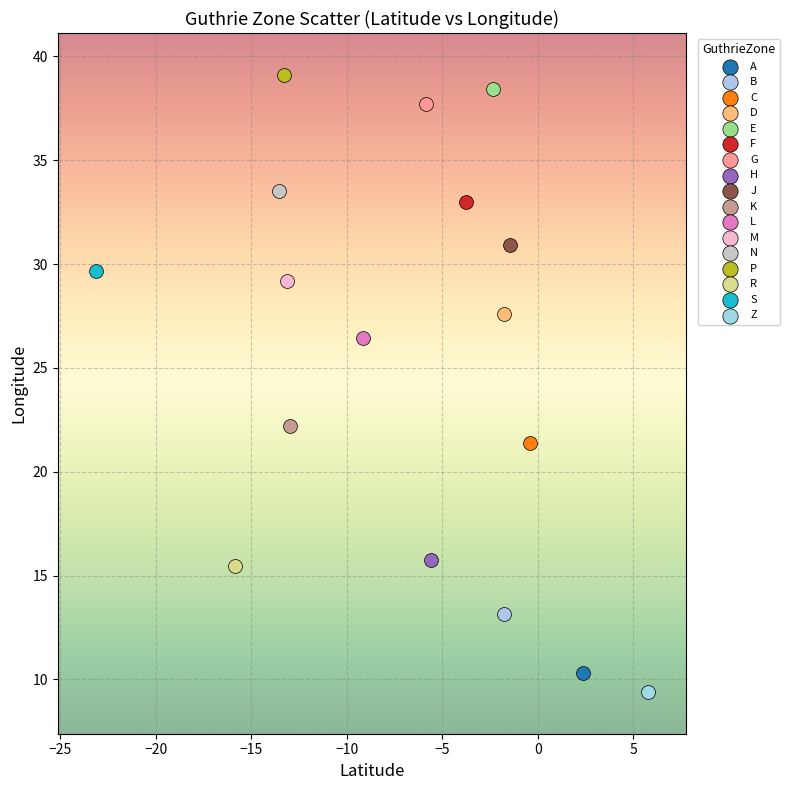

What are all the series names shown in the legend?

A, B, C, D, E, F, G, H, J, K, L, M, N, P, R, S, Z